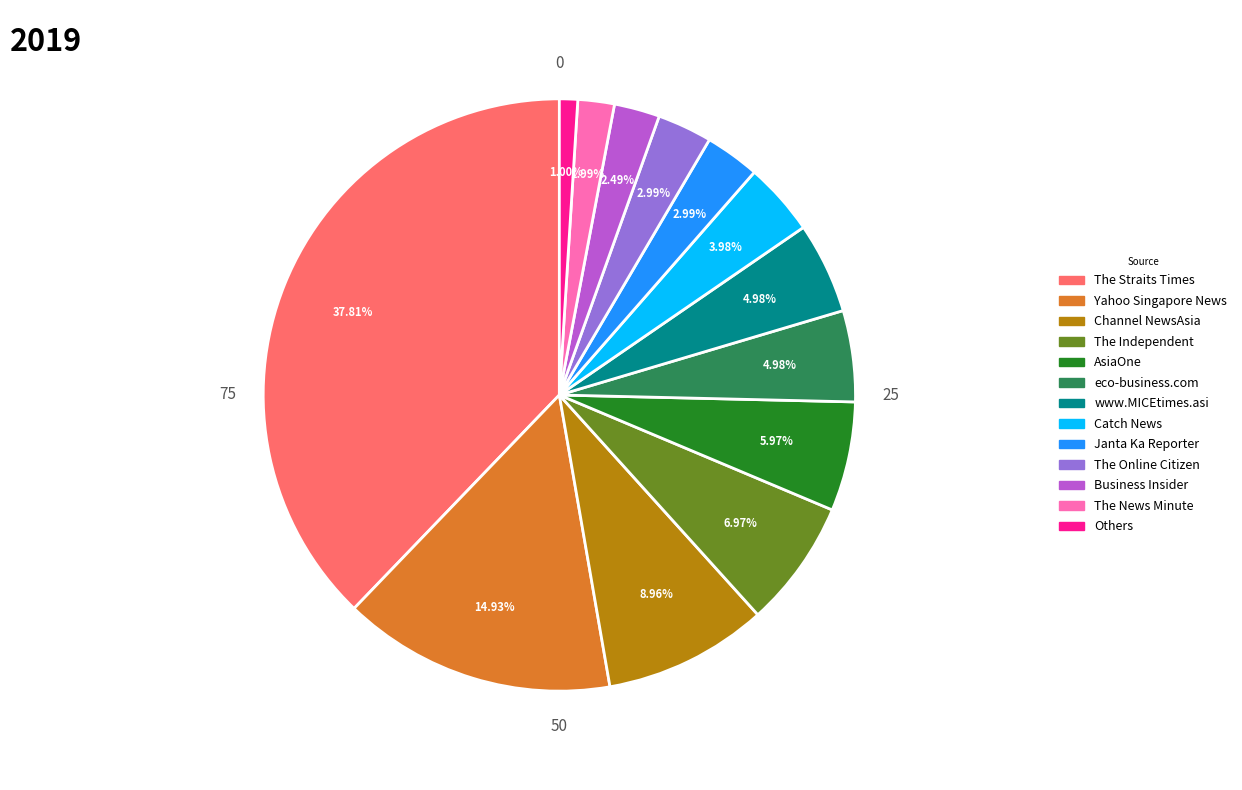

To the nearest percent, what is the difference between the Yahoo Singapore News and The News Minute slice percentages?

13%